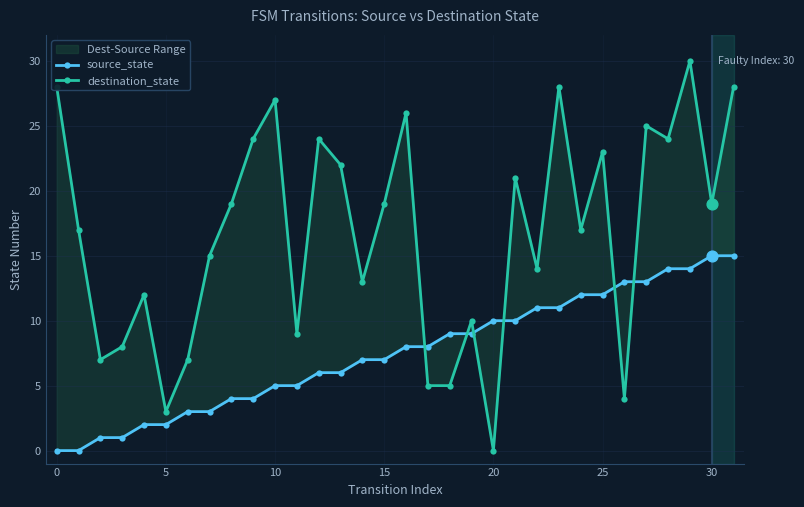

Which series has the widest spread of Y values?

destination_state